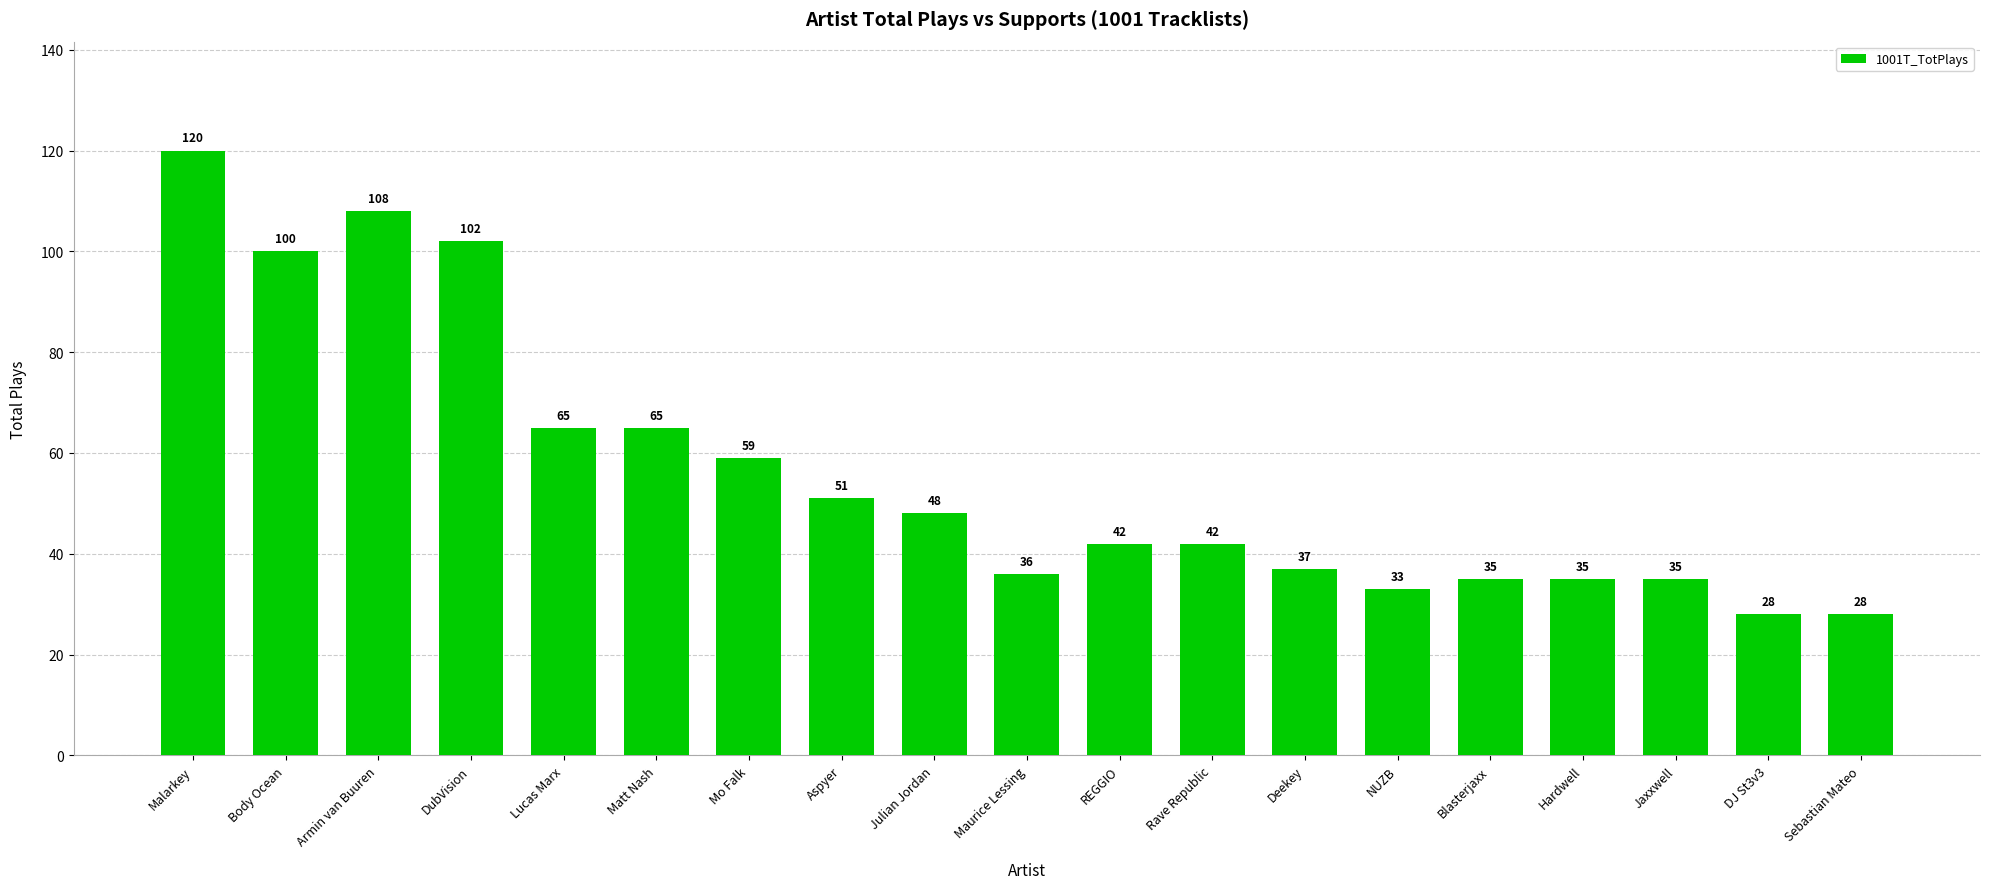

What is the difference between the maximum and second lowest values?

92